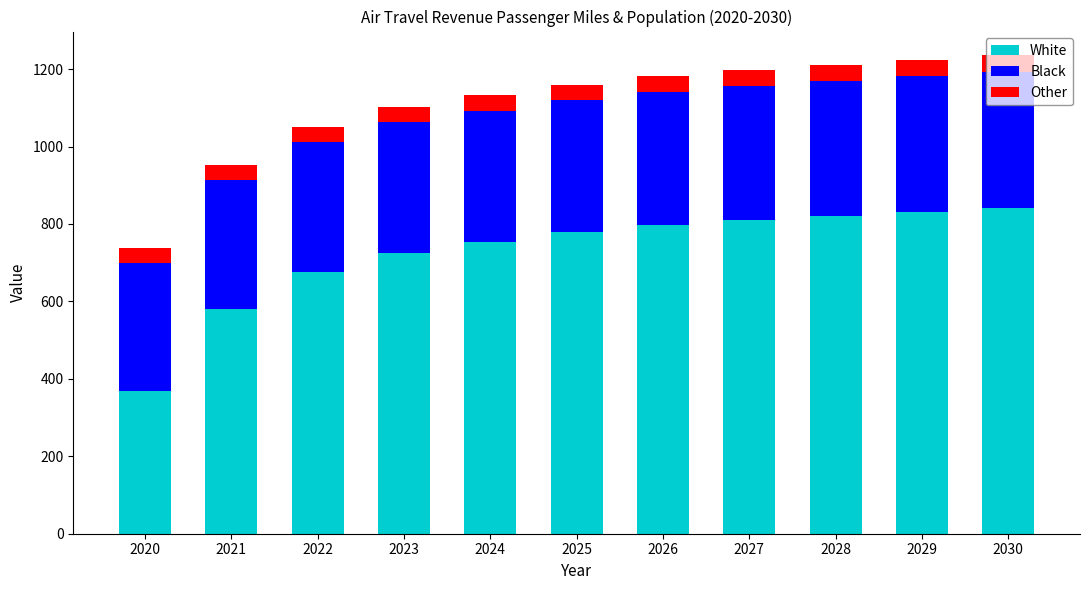

At which label does White first exceed 778?

2025